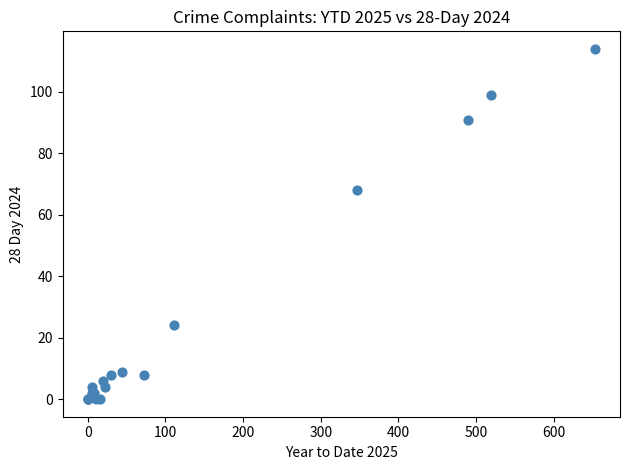

What Y value in the scatter plot is closest to 57?

68